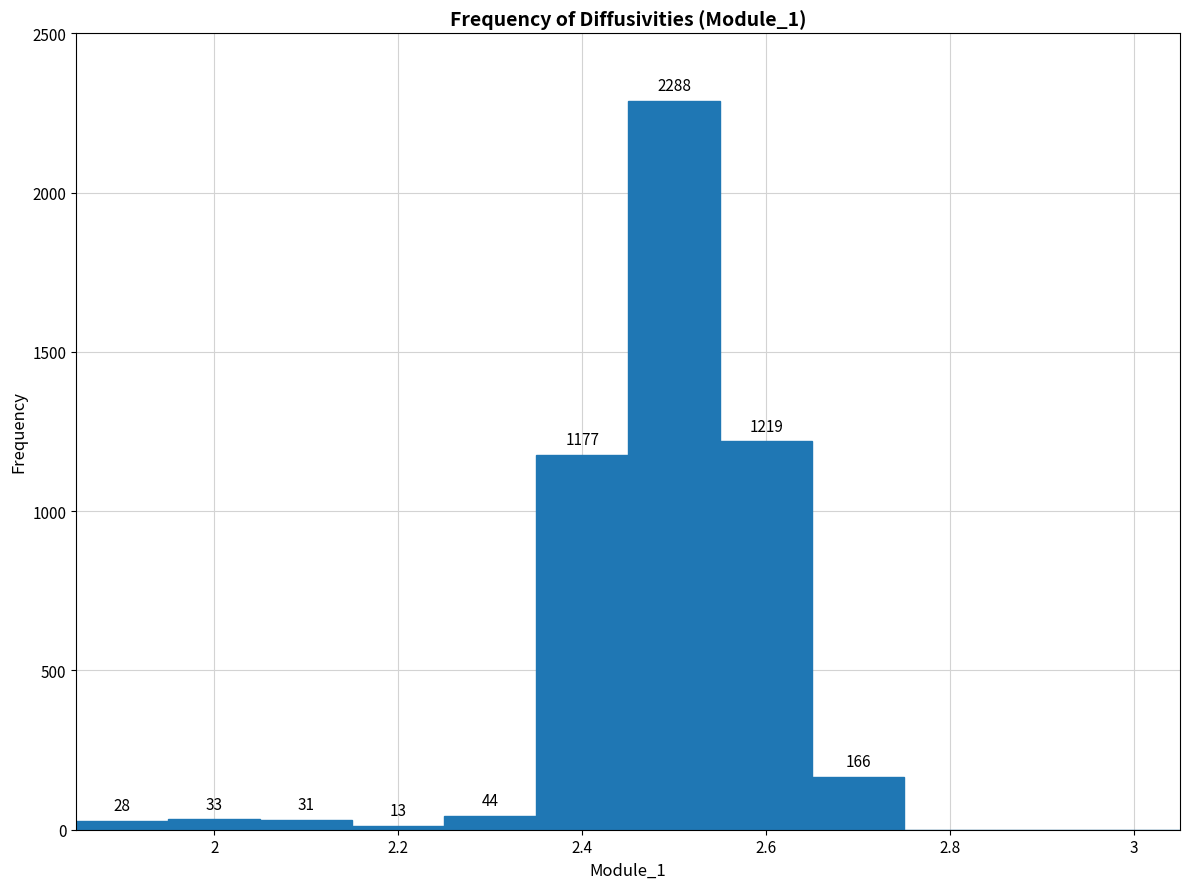

Over which range of the x-axis is the bar tallest?

2.45 to 2.55